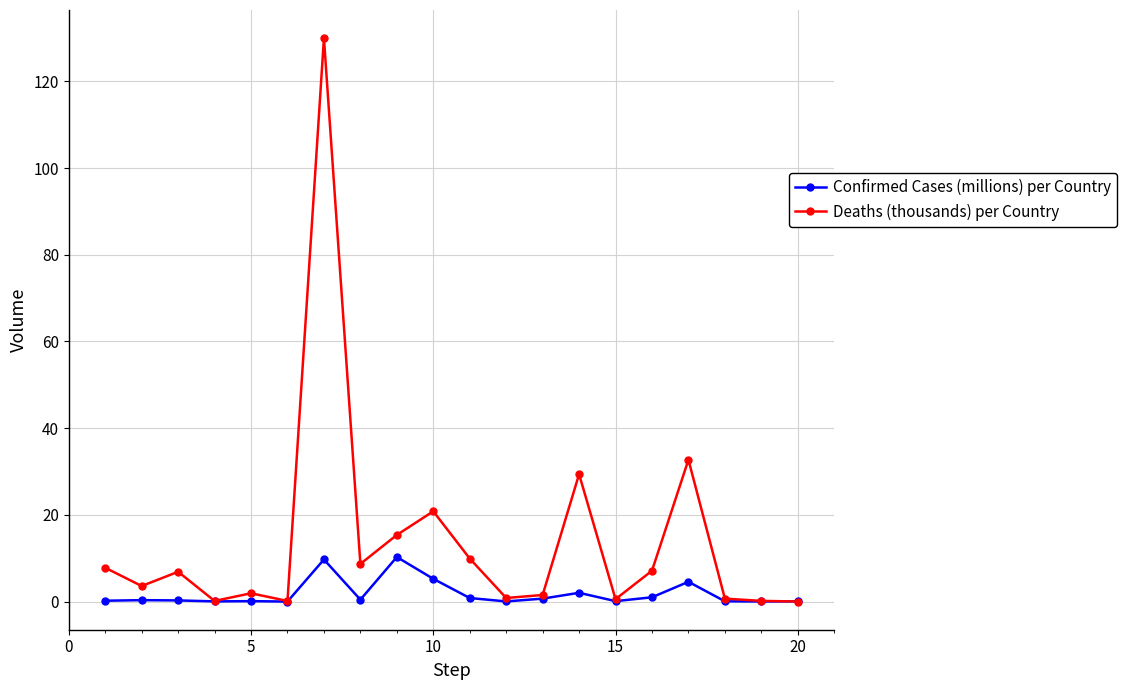

Which series has the largest range (max minus min)?

Deaths (thousands) per Country